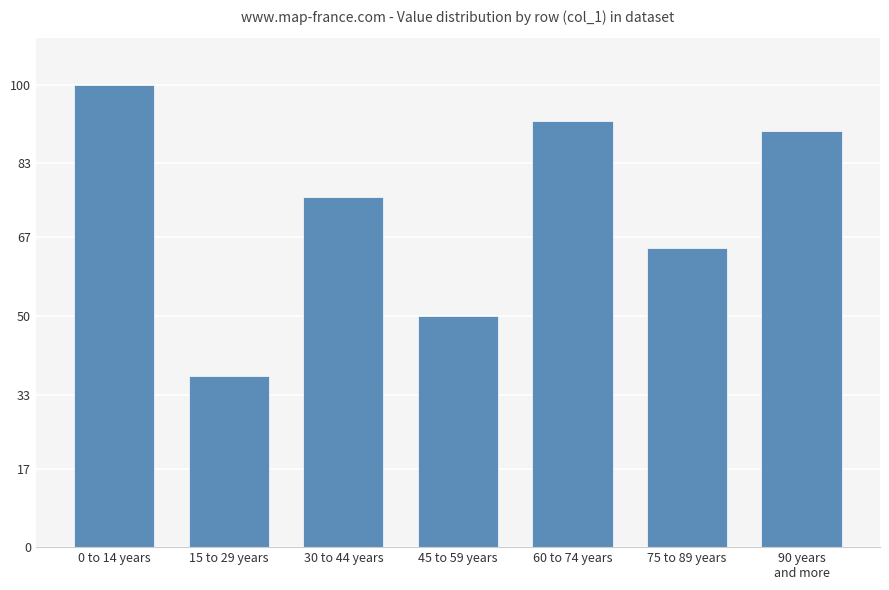

The value at 0 to 14 years is 100.0. True or false?

True